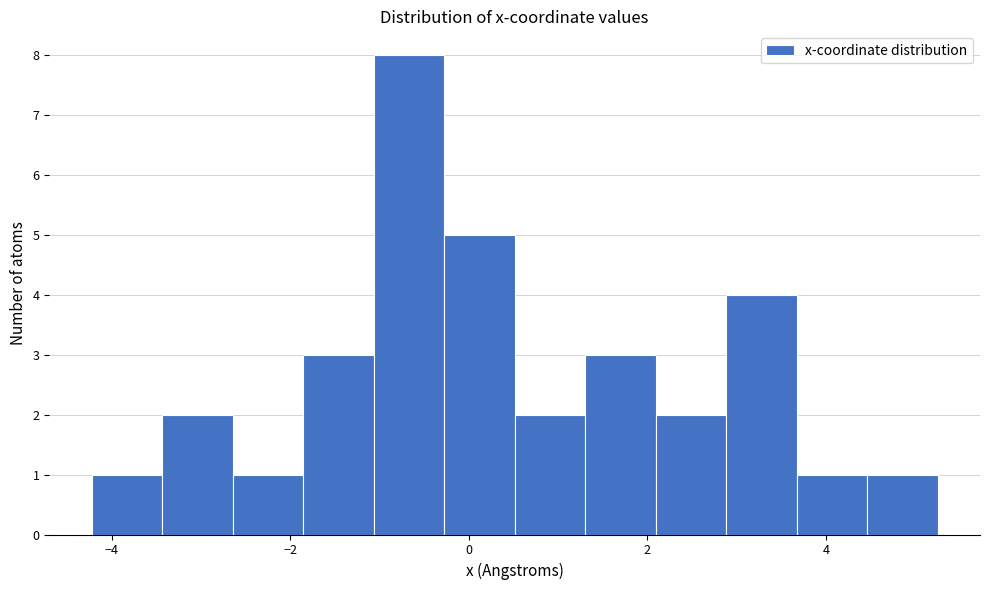

Read against the x-axis, roughly where is the centre of the tallest bar?

-0.6